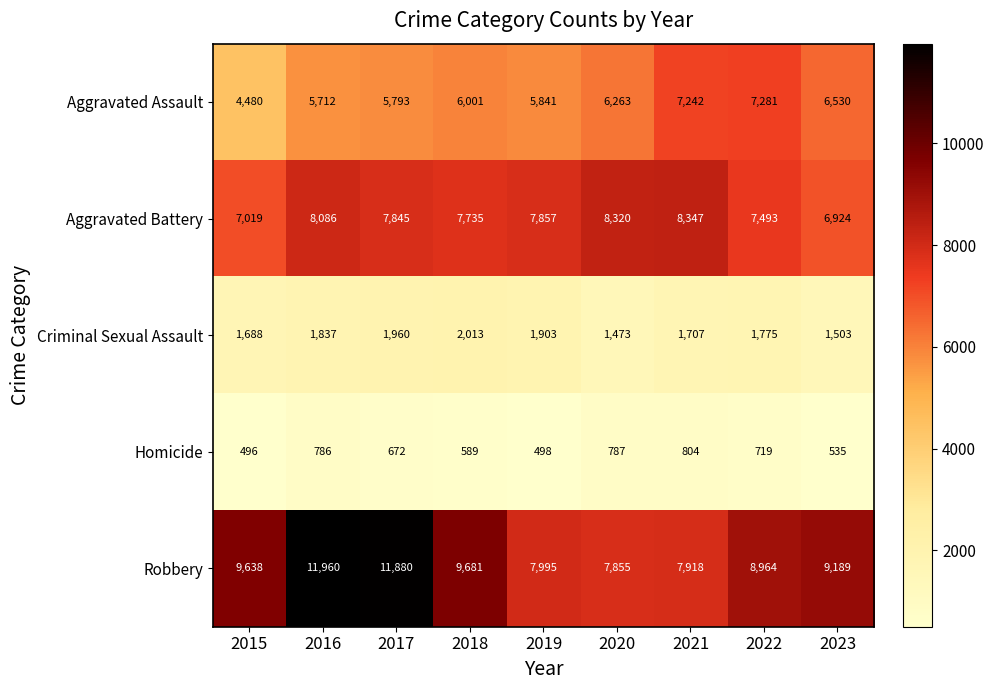

What is the difference between the Robbery values at 2015 and 2017?

2242